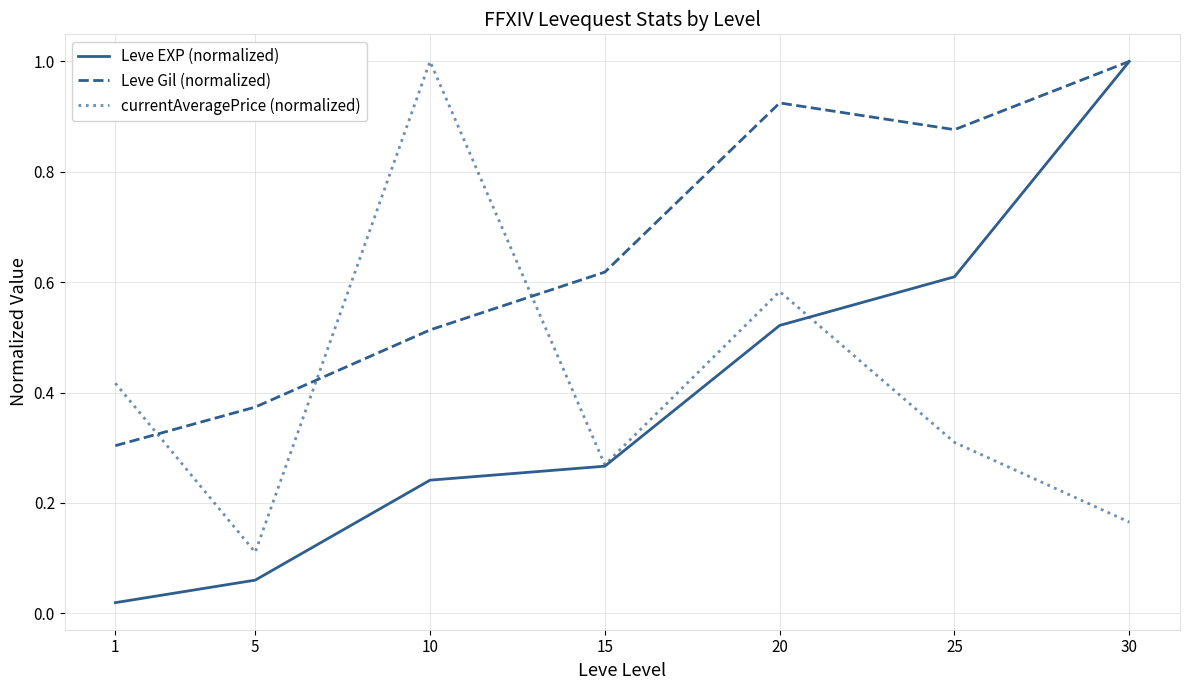

True or false: currentAveragePrice (normalized) has a value of 0.1 at 5.

True